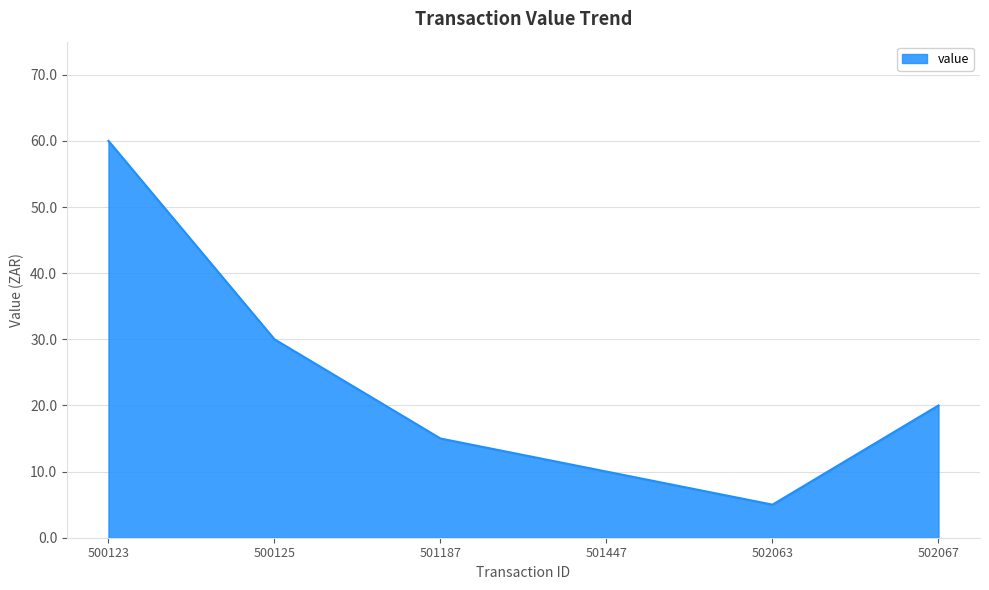

What is the greatest value displayed?

60